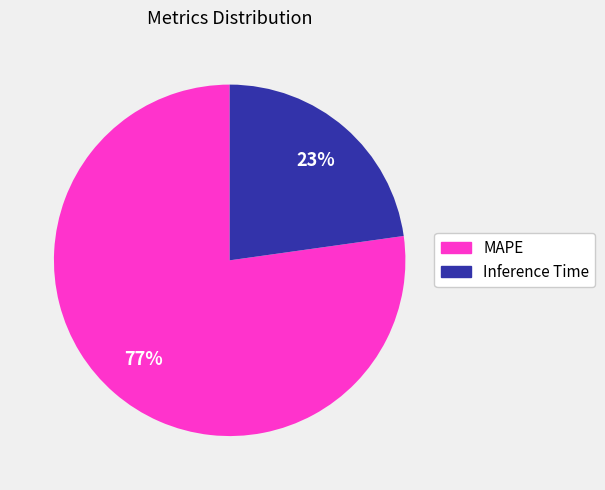

What is the majority slice?

MAPE